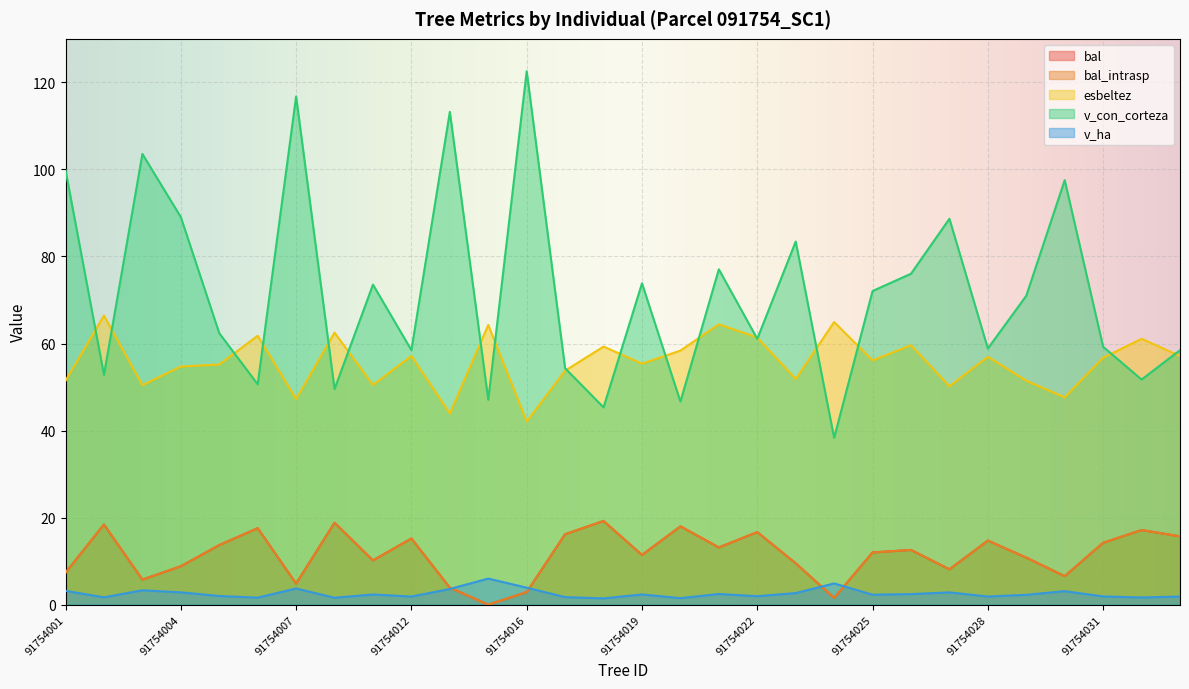

Does the chart display data point markers on the line(s)?

No